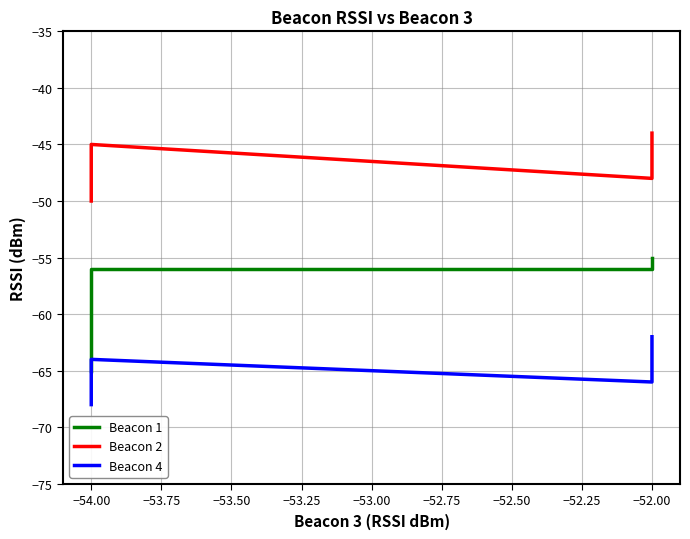

True or false: Beacon 1 and Beacon 4 cross at least once.

False